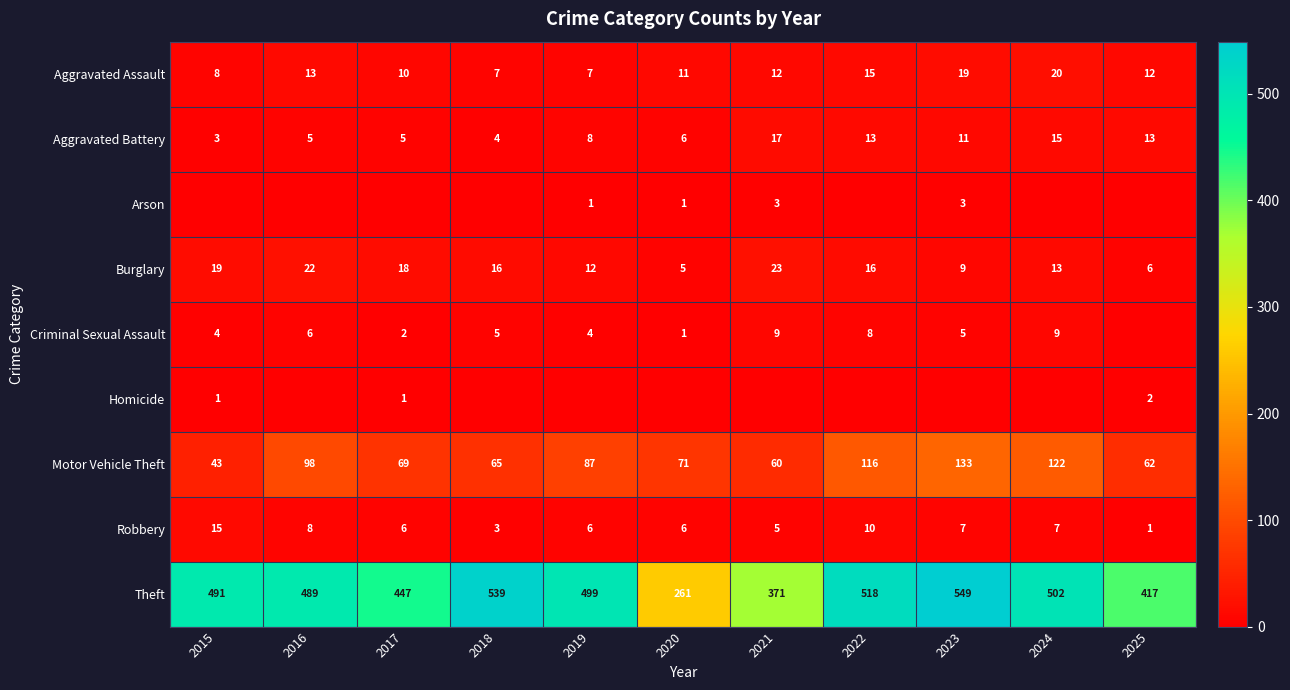

At how many categories does at least one series exceed 266?

10